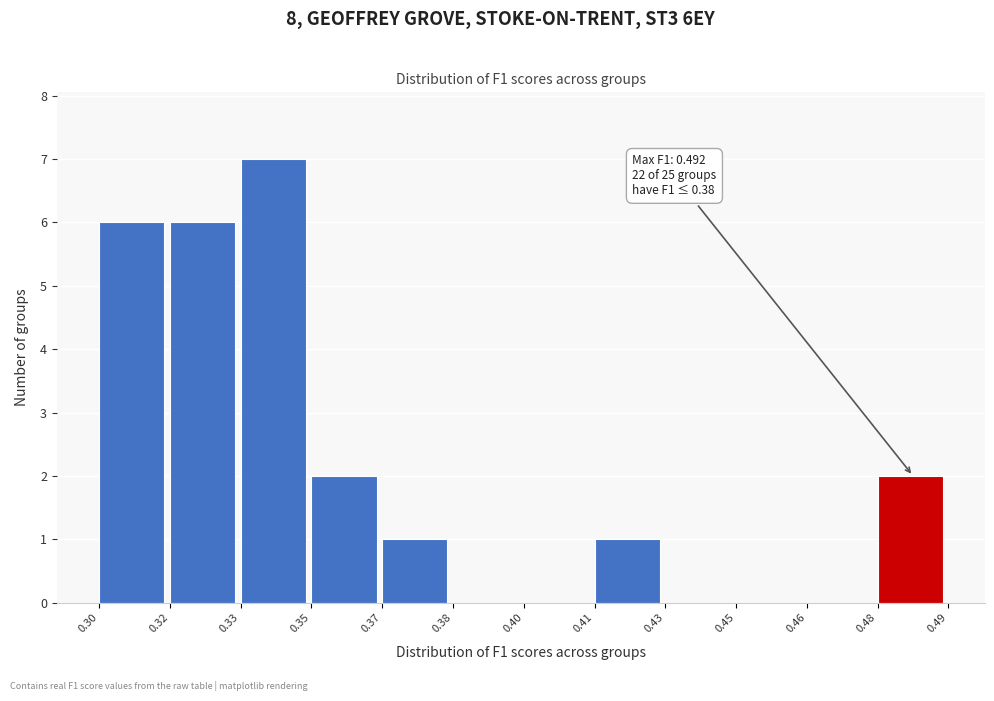

Reading right to left, extract all data points from this chart.

0.48=2	0.46=0	0.45=0	0.43=0	0.41=1	0.40=0	0.38=0	0.37=1	0.35=2	0.33=7	0.32=6	0.30=6